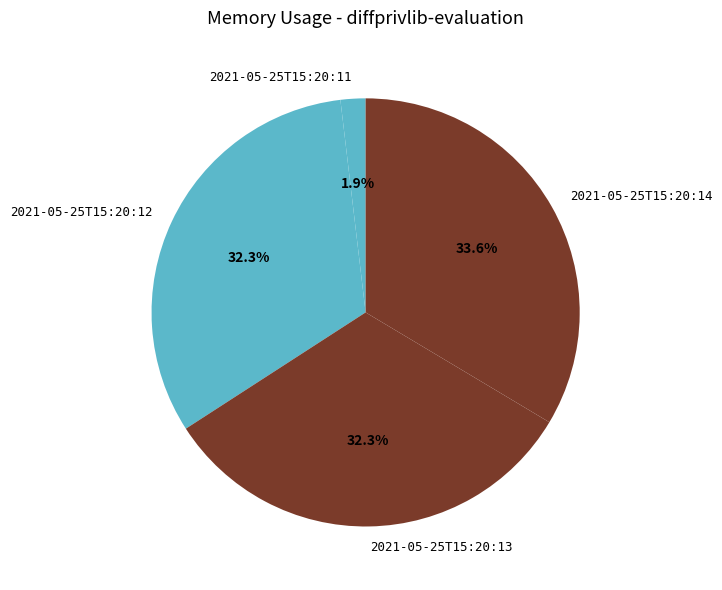

Is the sum of 2021-05-25T15:20:11 and 2021-05-25T15:20:13 greater than half?

No